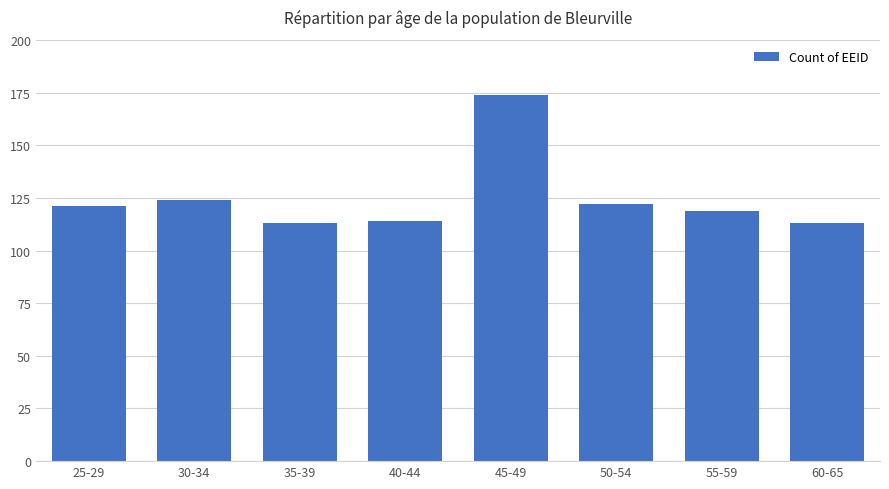

What is the difference between the maximum and minimum values?

61